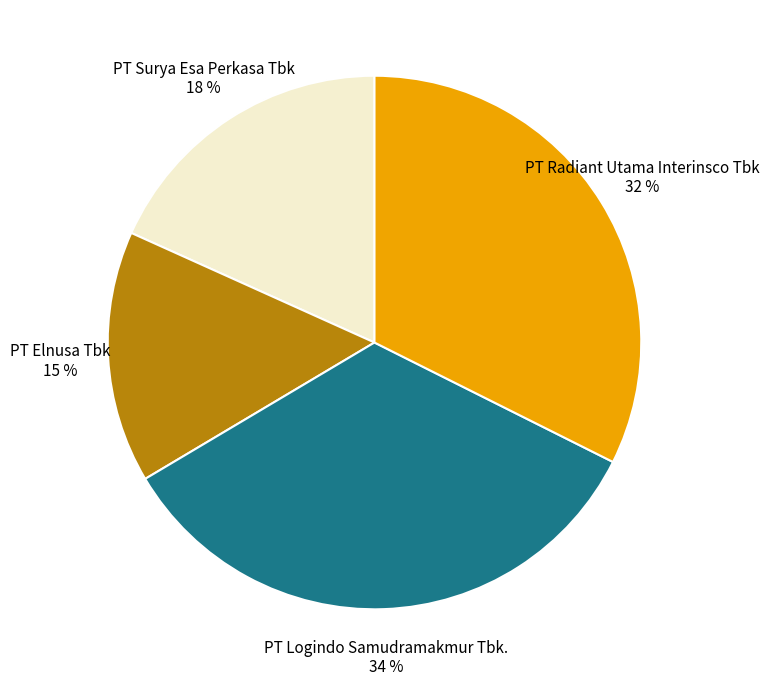

The PT Elnusa Tbk slice represents 15% of the pie. True or false?

True